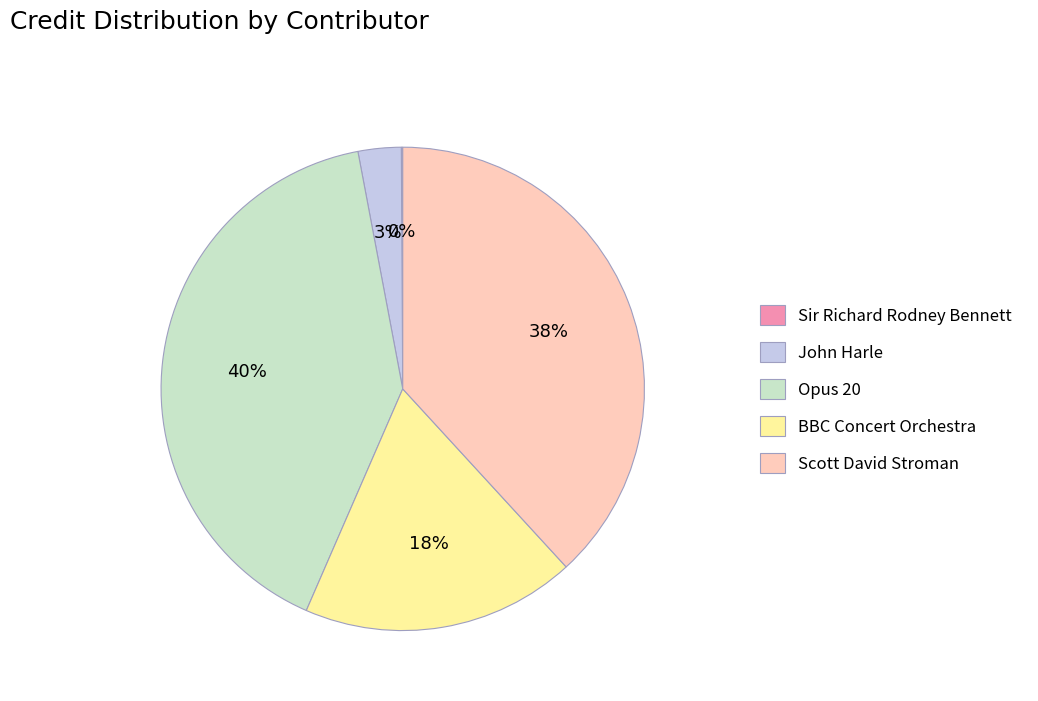

To the nearest percent, what is the average slice percentage?

20%